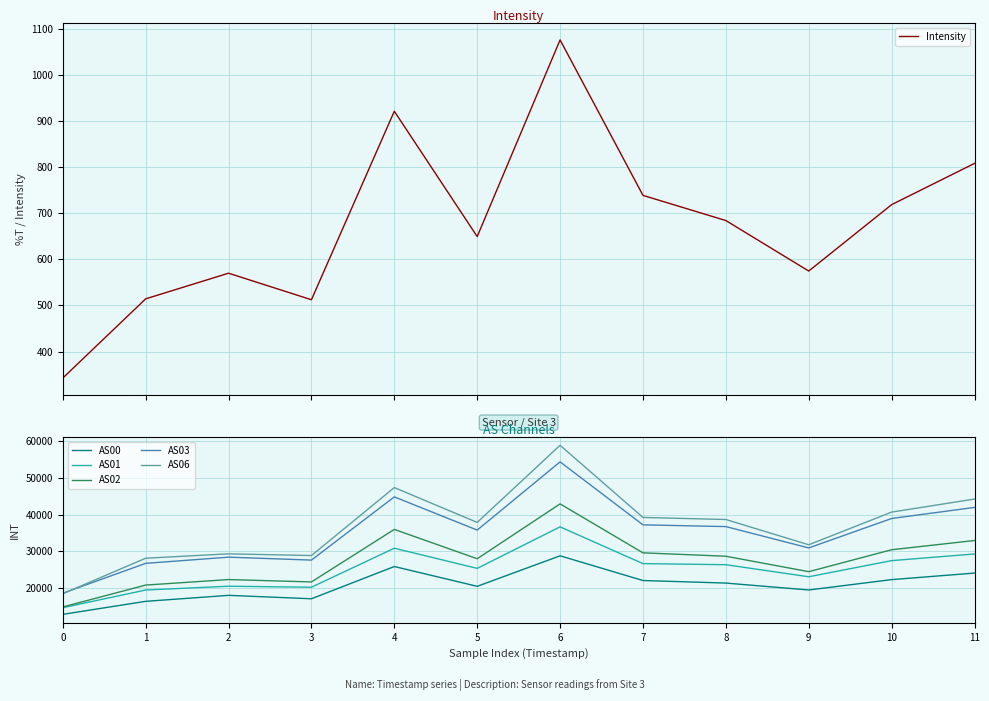

True or false: AS01 and Intensity cross at least once.

False